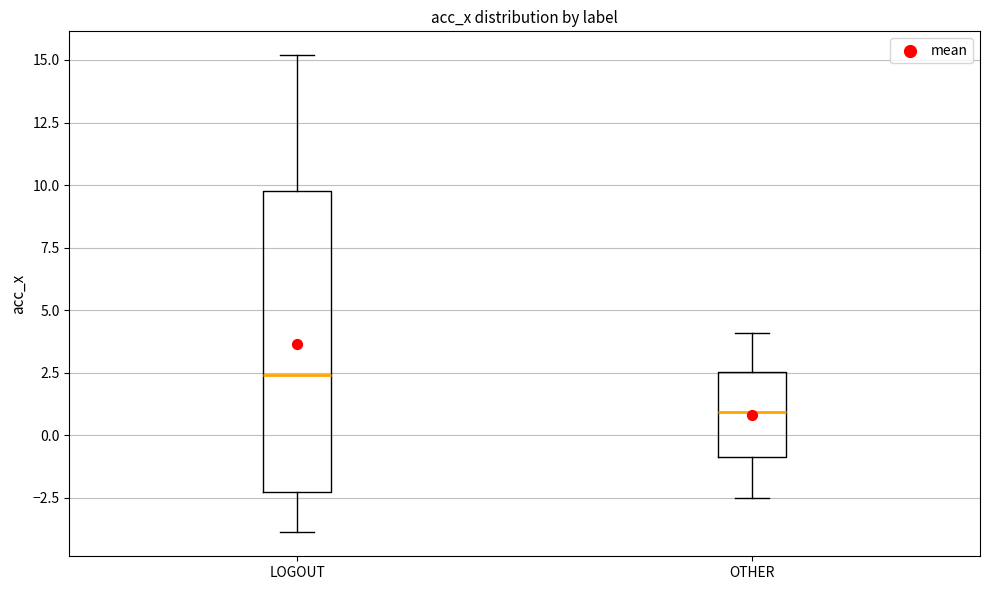

Reading left to right, transcribe this box plot: for each box, give where its median line is, the range the box spans, and where its two whiskers end, as read against the y-axis. The values are not printed on the chart, so give them approximately, as read against the axis.

LOGOUT: median 2.5, box -2.5 to 10.0, whiskers -4.0 to 15.0
OTHER: median 1.0, box -1.0 to 2.5, whiskers -2.5 to 4.0